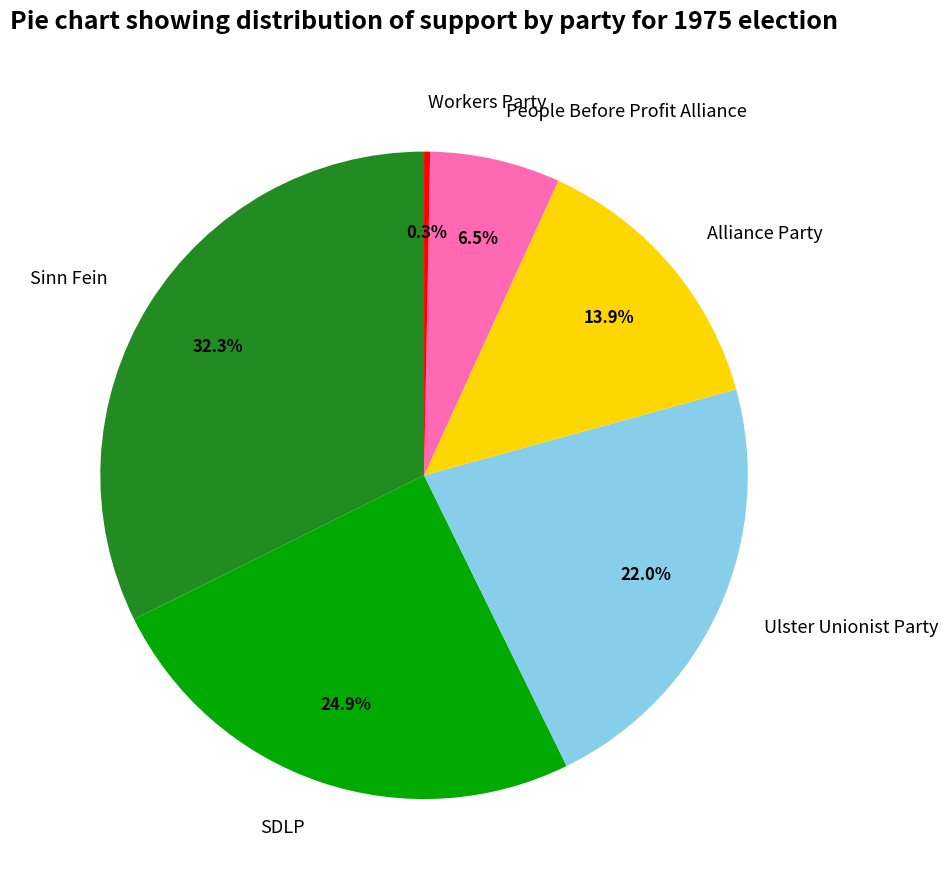

Do SDLP and Sinn Fein together represent more than half of the pie?

Yes